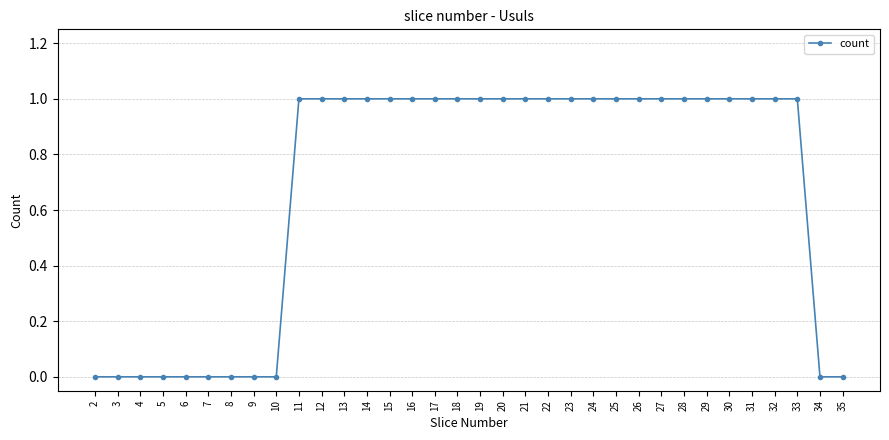

What is the maximum value shown in the chart?

1